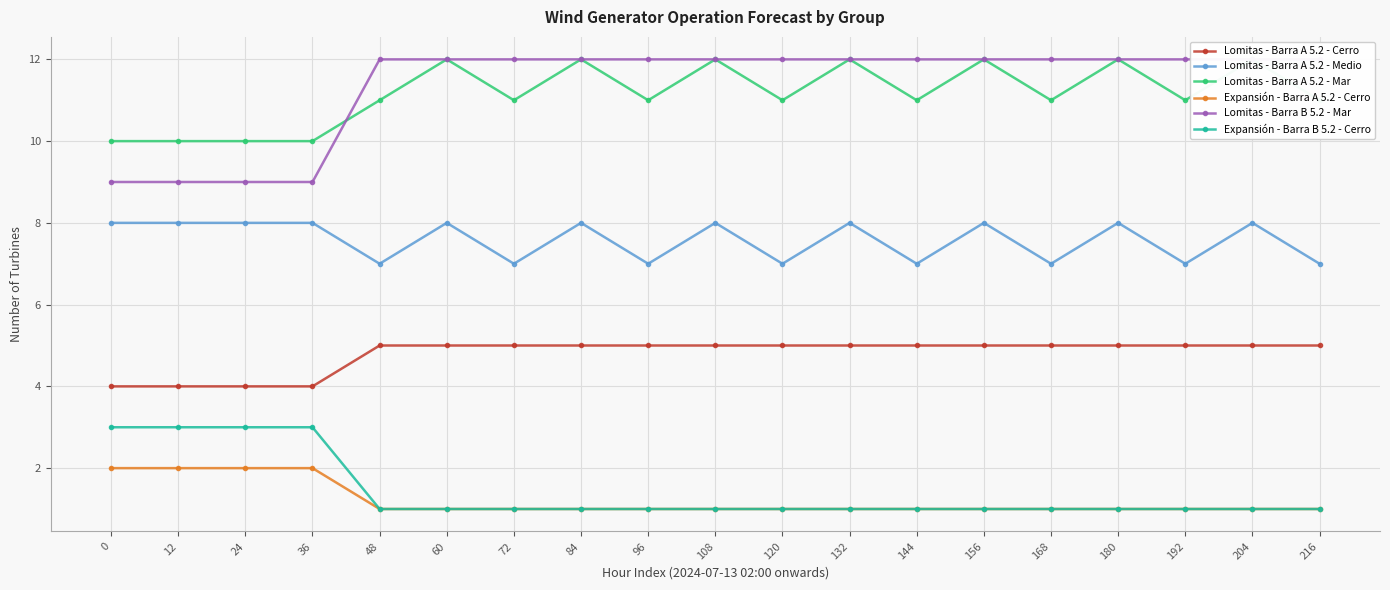

Reading left to right, transcribe all the data shown in this chart.

Lomitas - Barra A 5.2 - Cerro: 4	4	4	4	5	5	5	5	5	5	5	5	5	5	5	5	5	5	5
Lomitas - Barra A 5.2 - Medio: 8	8	8	8	7	8	7	8	7	8	7	8	7	8	7	8	7	8	7
Lomitas - Barra A 5.2 - Mar: 10	10	10	10	11	12	11	12	11	12	11	12	11	12	11	12	11	12	11
Expansión - Barra A 5.2 - Cerro: 2	2	2	2	1	1	1	1	1	1	1	1	1	1	1	1	1	1	1
Lomitas - Barra B 5.2 - Mar: 9	9	9	9	12	12	12	12	12	12	12	12	12	12	12	12	12	12	12
Expansión - Barra B 5.2 - Cerro: 3	3	3	3	1	1	1	1	1	1	1	1	1	1	1	1	1	1	1